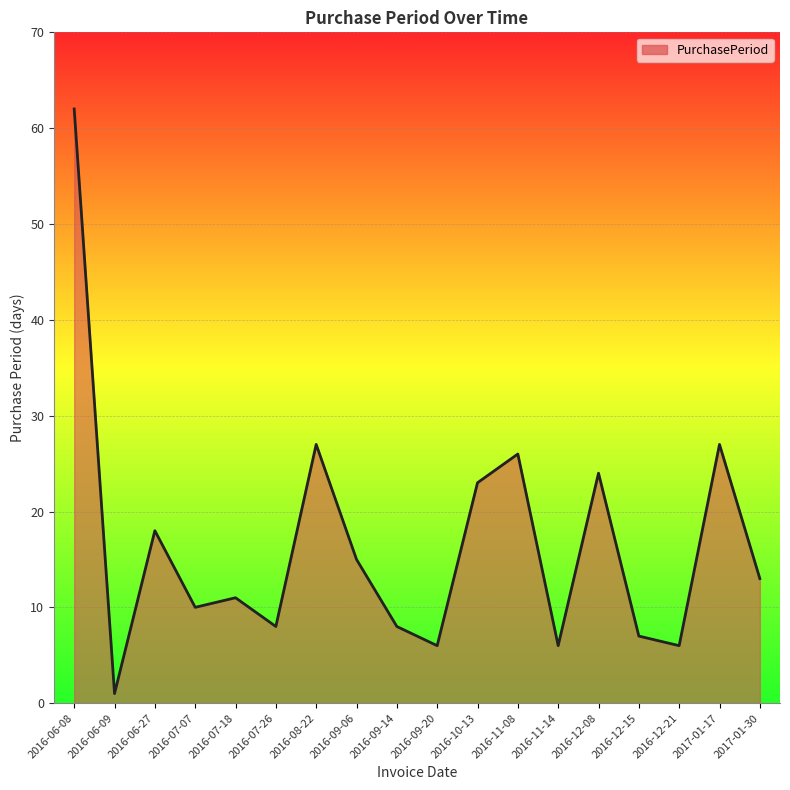

Where does the data first go above 13?

2016-06-08